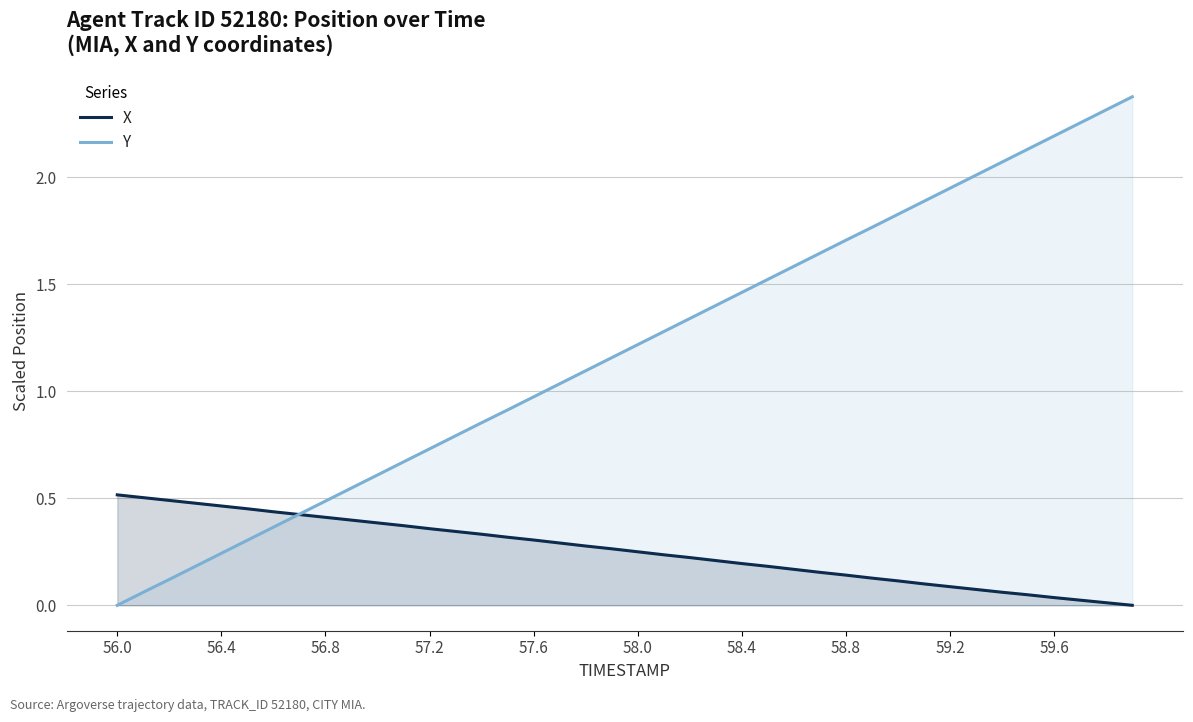

True or false: Y has a value of 3.2 at 59.2.

False